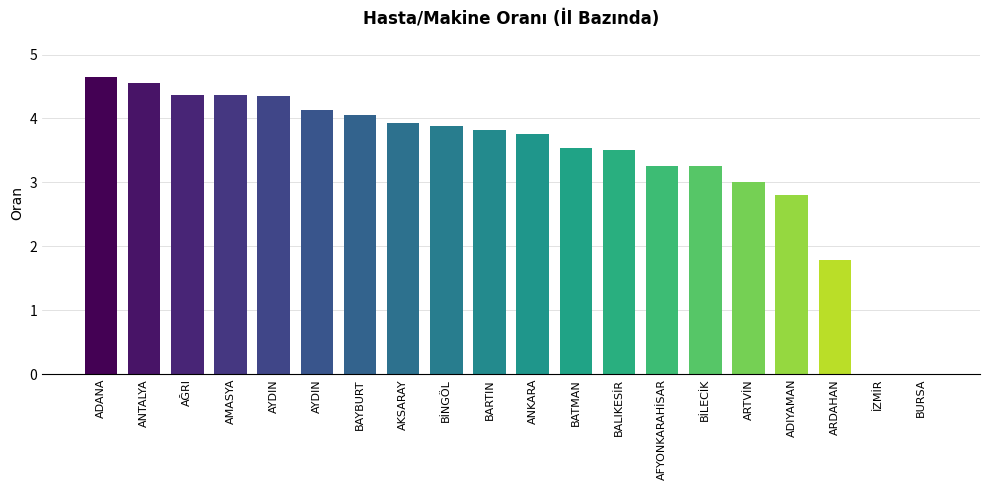

Reading left to right, list all the values displayed in this chart.

4.6	4.6	4.4	4.4	4.3	4.1	4.1	3.9	3.9	3.8	3.8	3.5	3.5	3.3	3.3	3.0	2.8	1.8	0.0	0.0